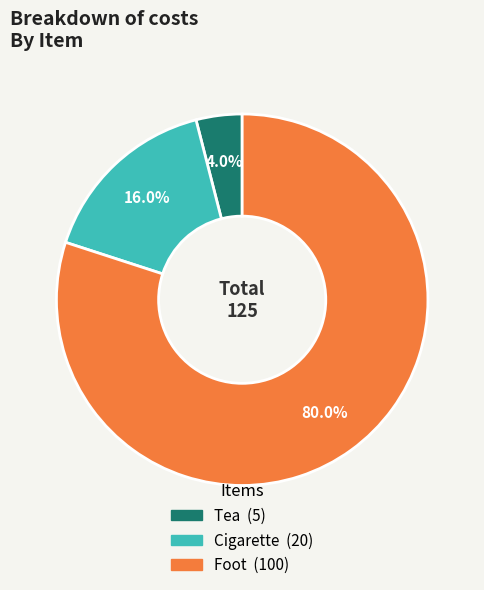

Does Cigarette account for over 50% of the chart?

No